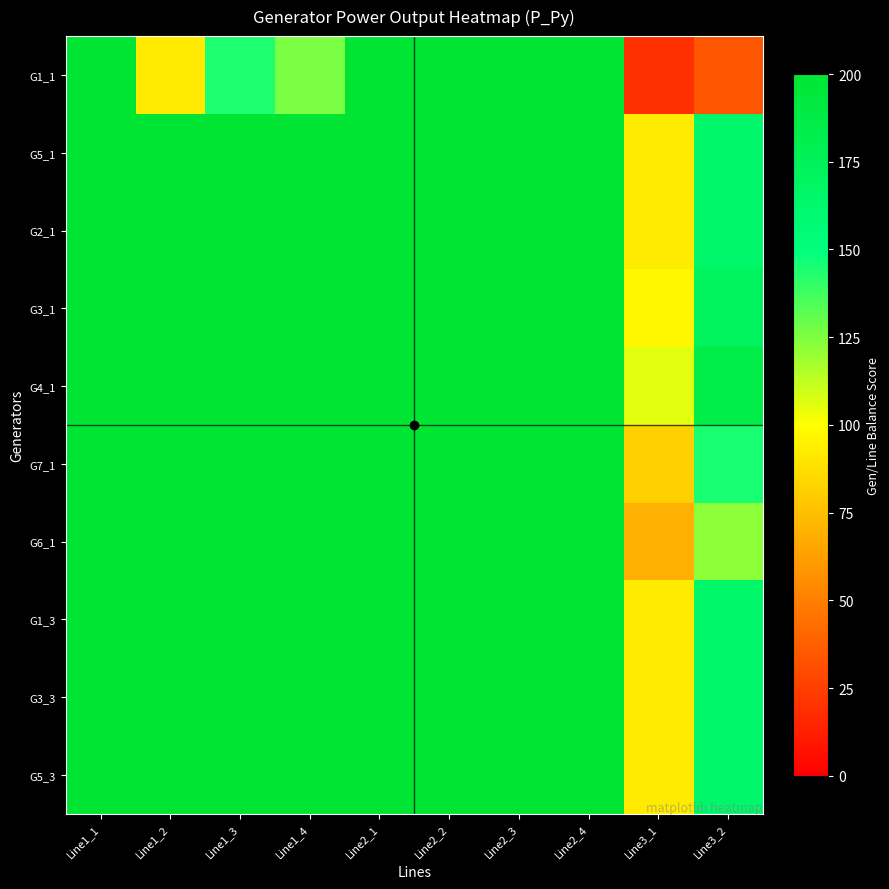

How many series are shown in this chart?

10